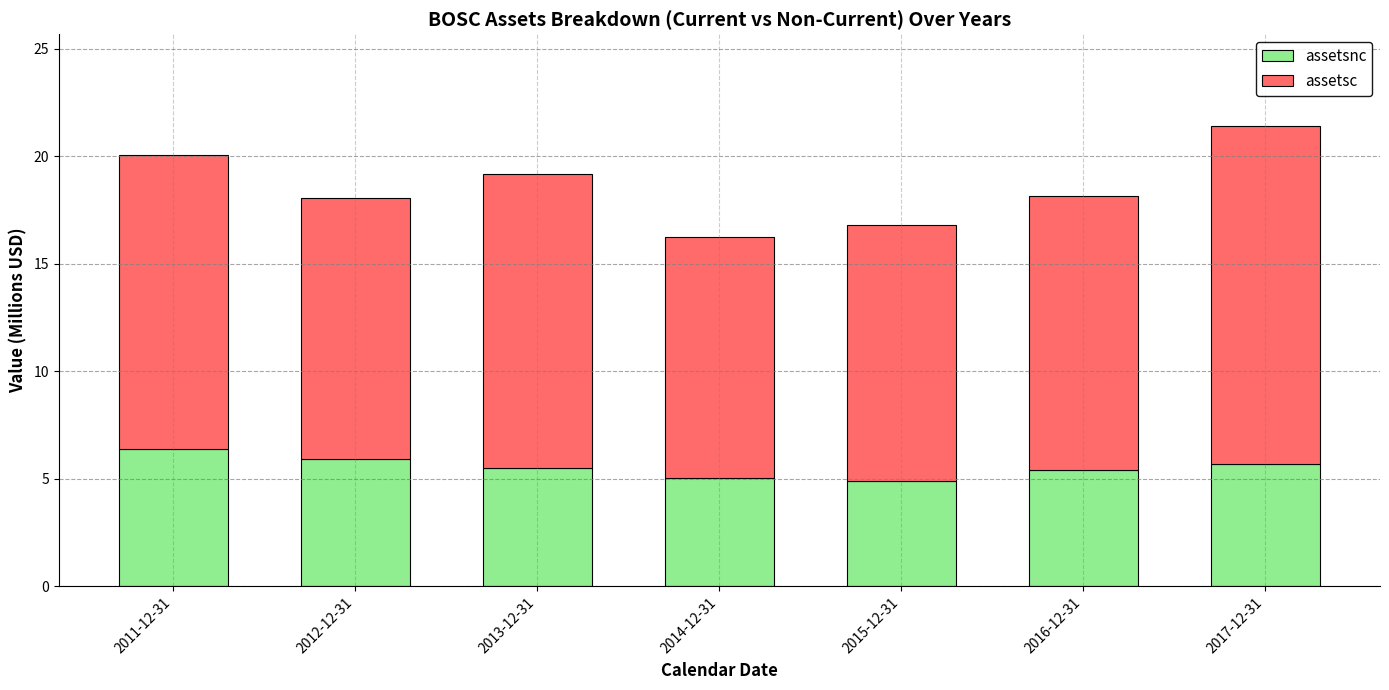

At which category is the sum across all series the highest?

2017-12-31